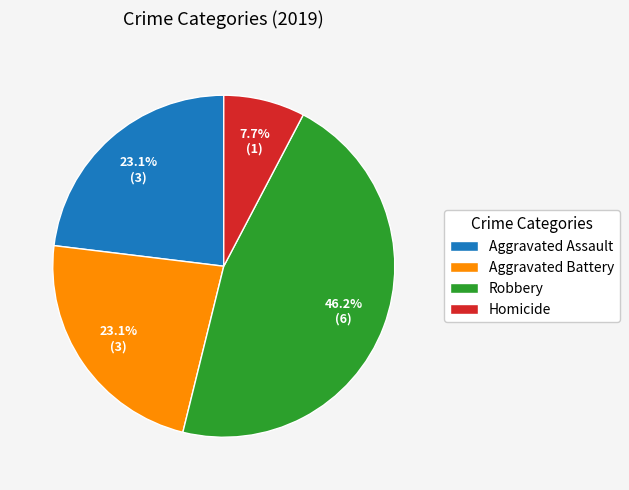

To the nearest percent, what percentage of the pie is Robbery?

46%